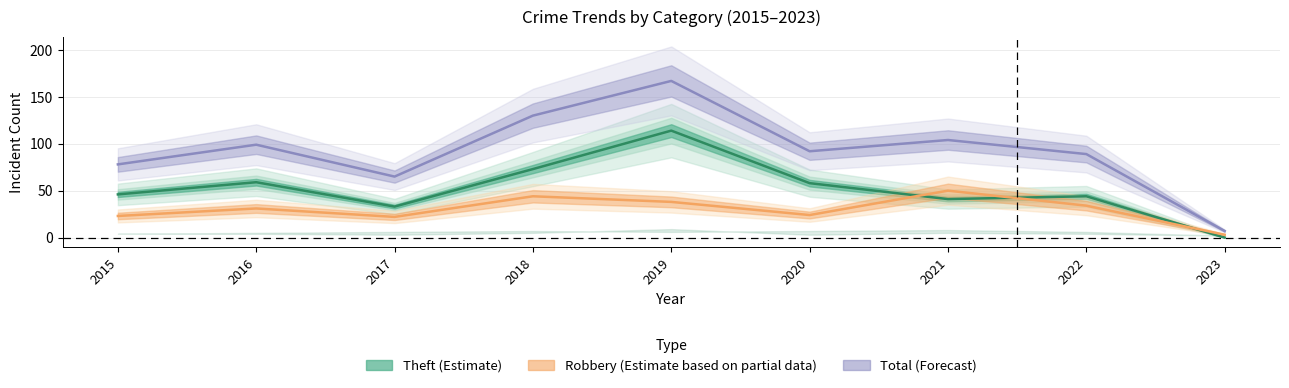

Which series has the largest total across all categories?

Total